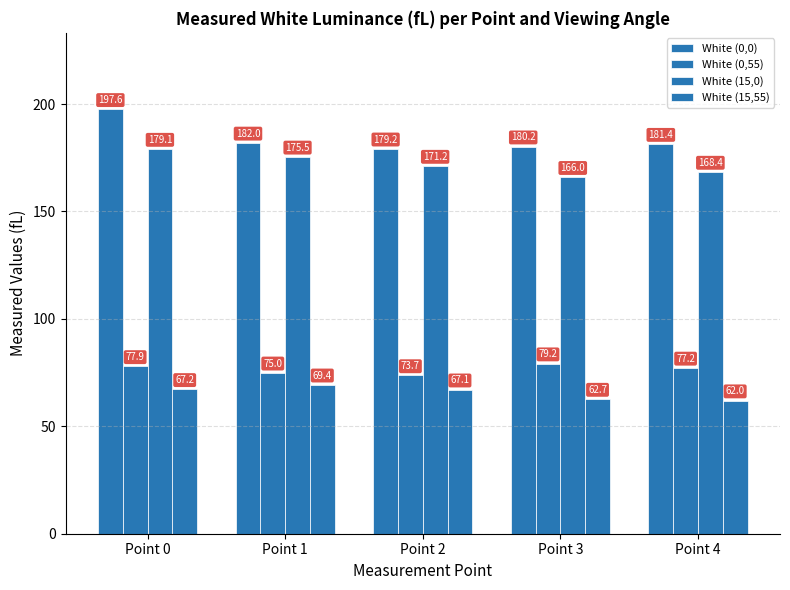

Reading left to right, transcribe all the data shown in this chart.

White (0,0): 197.6	182.0	179.2	180.2	181.4
White (0,55): 77.9	75.0	73.7	79.2	77.2
White (15,0): 179.1	175.5	171.2	166.0	168.4
White (15,55): 67.2	69.4	67.1	62.7	62.0